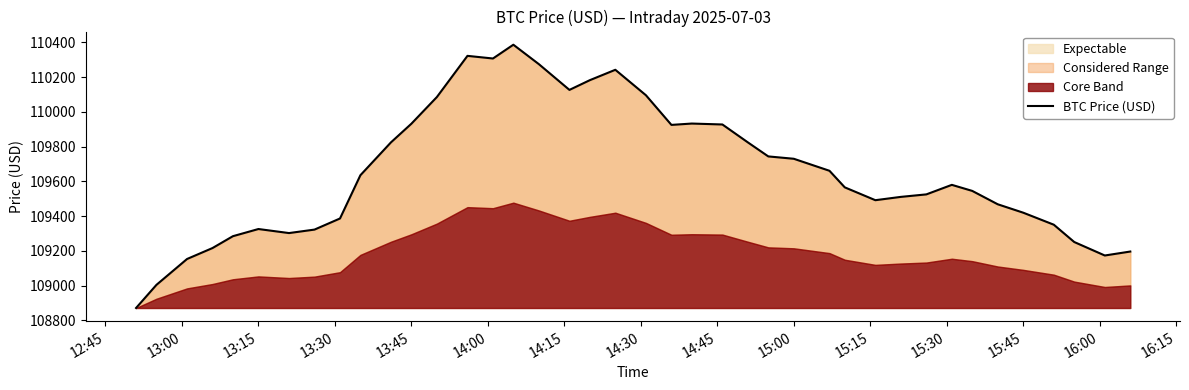

What is the highest value of the Expectable series?

110386.2